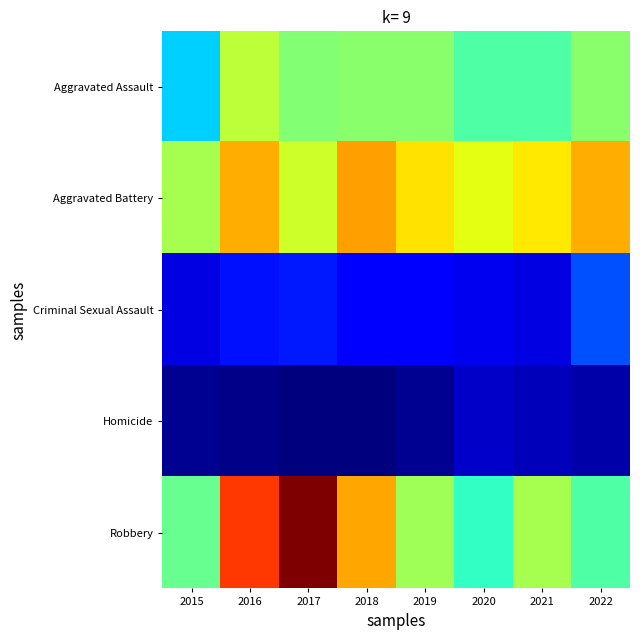

Reading left to right, transcribe all the data shown in this chart.

Aggravated Assault: 2015=40	2016=68	2017=60	2018=61	2019=61	2020=53	2021=53	2022=61
Aggravated Battery: 2015=65	2016=84	2017=70	2018=86	2019=78	2020=73	2021=77	2022=84
Criminal Sexual Assault: 2015=13	2016=19	2017=20	2018=16	2019=16	2020=14	2021=13	2022=26
Homicide: 2015=5	2016=4	2017=3	2018=3	2019=5	2020=10	2021=9	2022=7
Robbery: 2015=56	2016=98	2017=115	2018=85	2019=64	2020=49	2021=65	2022=53